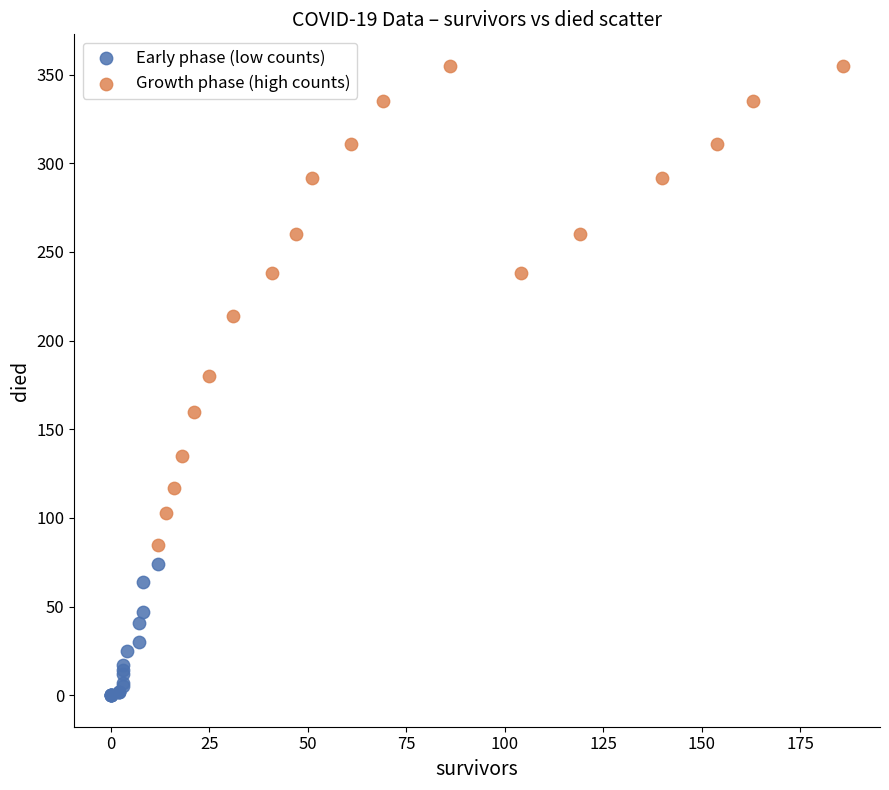

Which series reaches the maximum Y coordinate?

Growth phase (high counts)